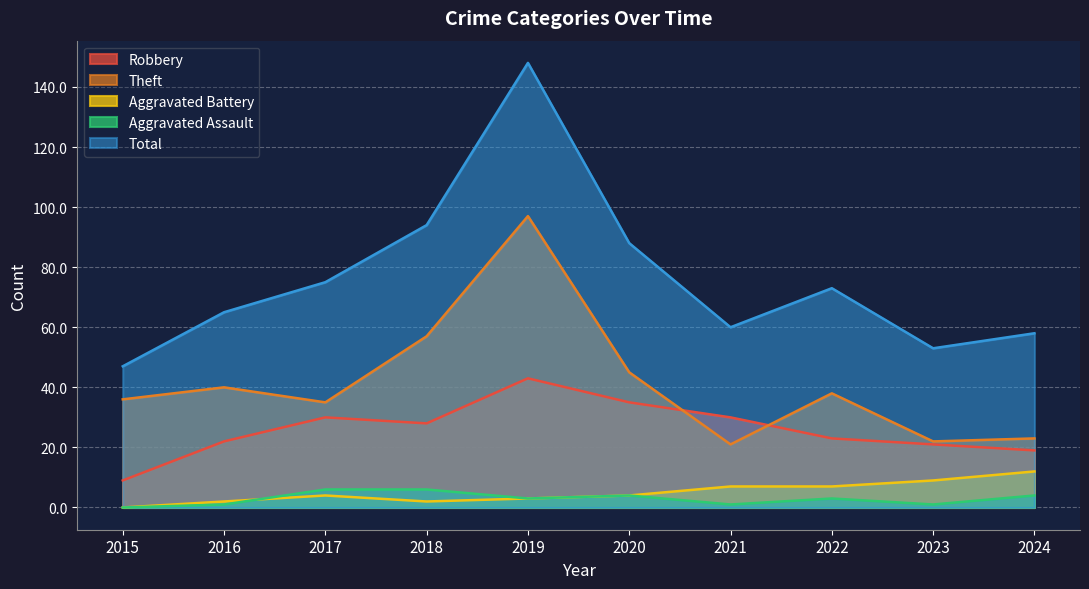

What is the highest value of the Robbery series?

43